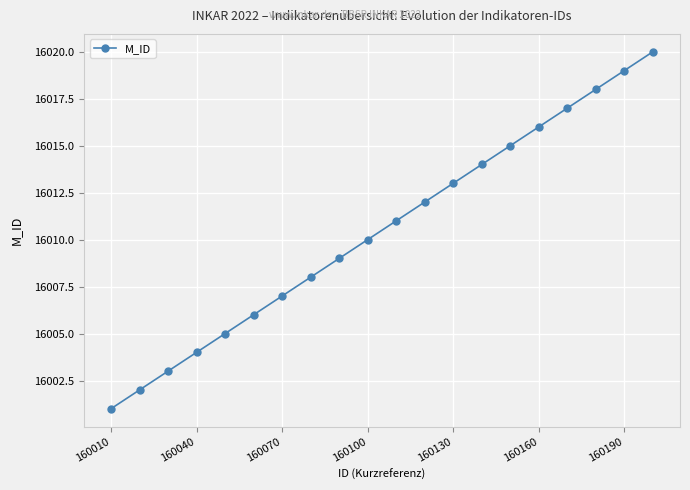

Does the chart have visible grid lines?

Yes